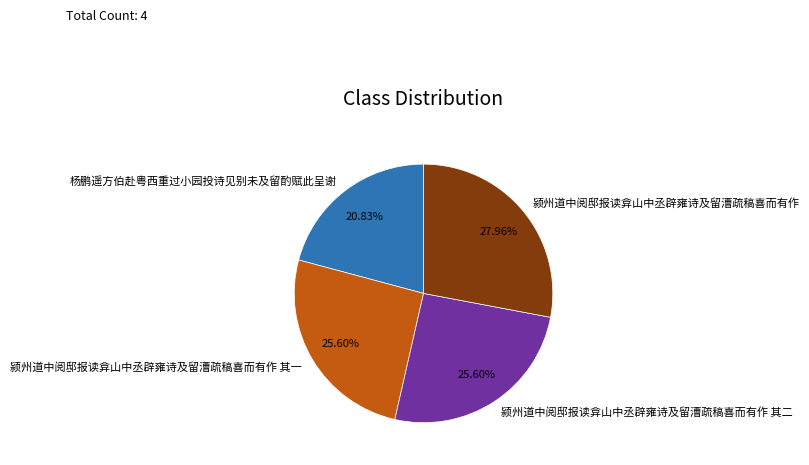

What is the largest slice in the pie chart?

颍州道中阅邸报读弇山中丞辟雍诗及留漕疏稿喜而有作